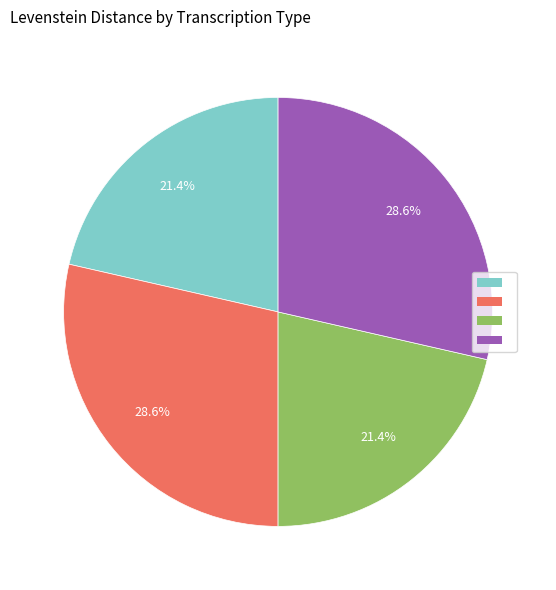

Is there a majority slice in this chart?

No